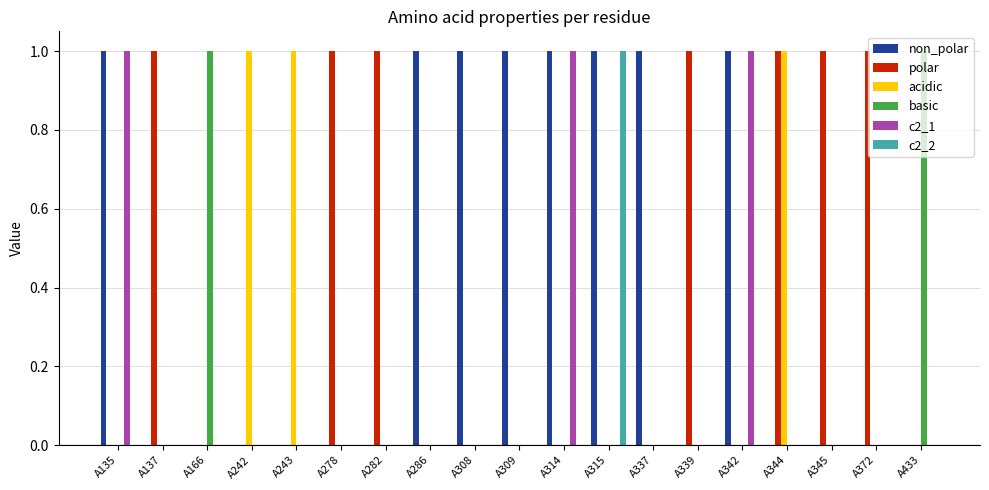

Which series has the largest total across all categories?

non_polar